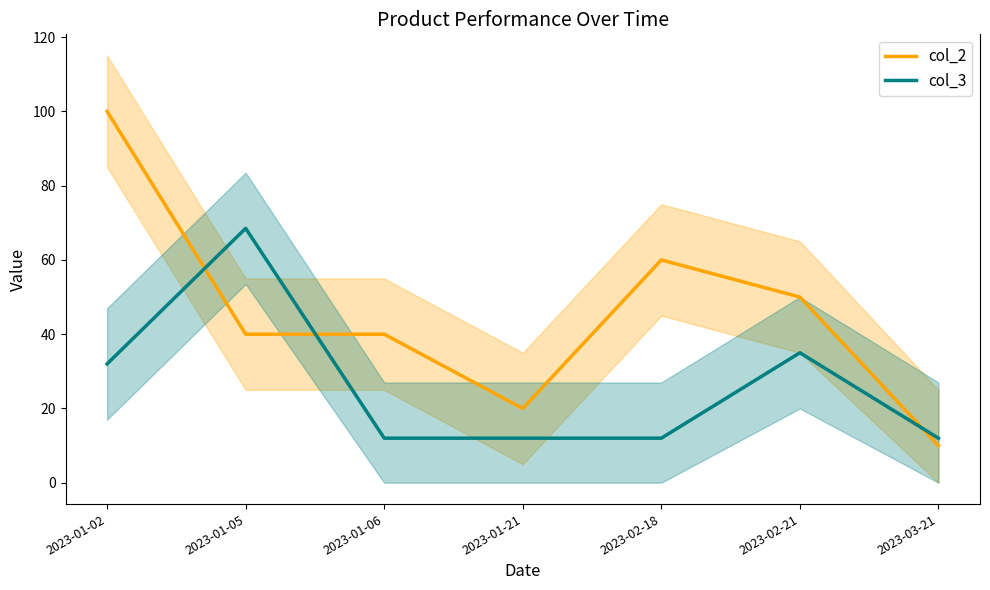

Reading left to right, what are all the values shown in this chart?

col_2: 100.0	40.0	40.0	20.0	60.0	50.0	10.0
col_3: 32.0	68.5	12.0	12.0	12.0	35.0	12.0